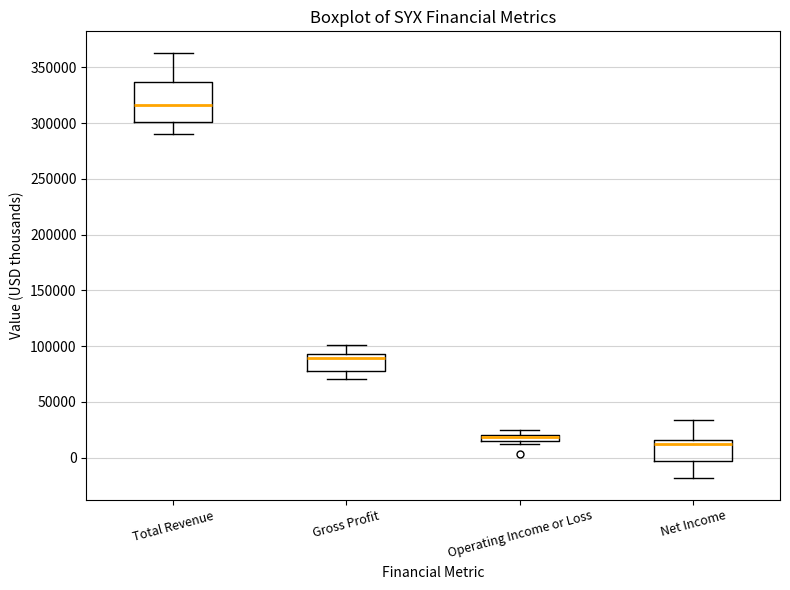

Where is the lower edge of the box for Gross Profit on the y-axis? The values are not printed on the chart, so give them approximately, as read against the axis.

80000